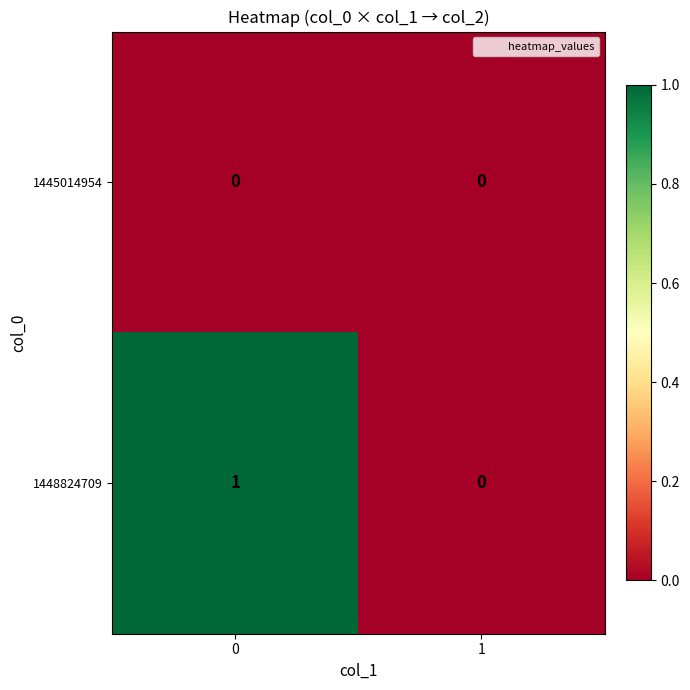

At 0, list the series in order from largest to smallest.

1448824709, 1445014954